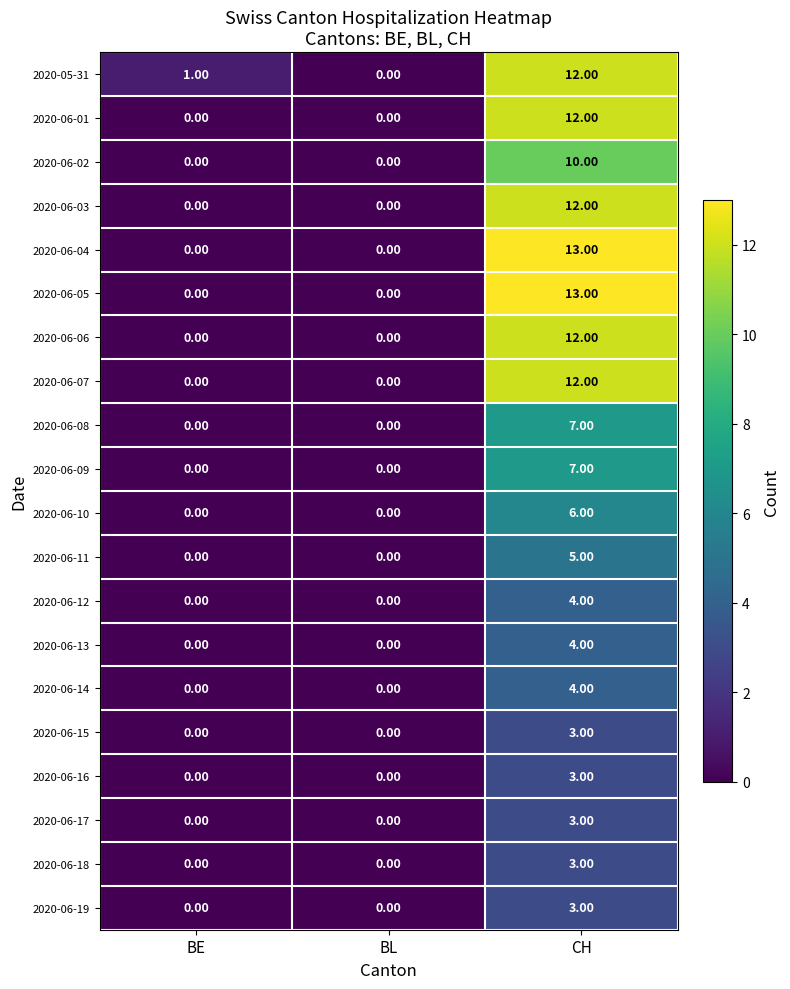

At which label does 2020-06-09 reach its peak?

CH